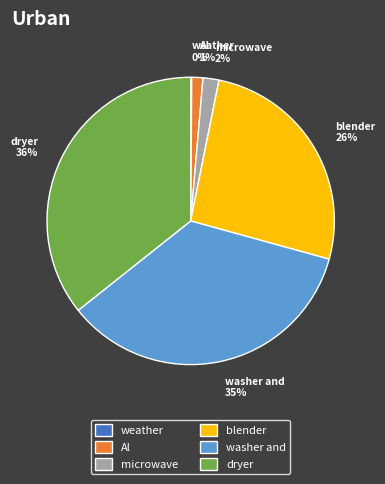

Combined, do blender 26% and microwave 2% account for over 50%?

No